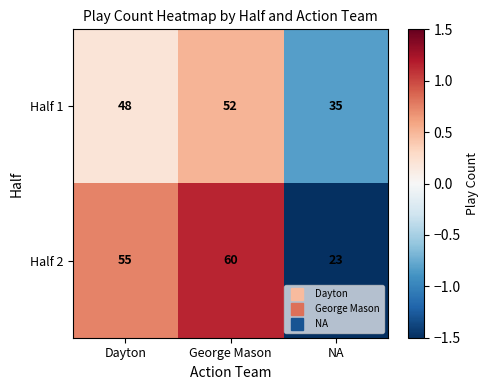

At NA, list the series in order from smallest to largest.

Half 2, Half 1